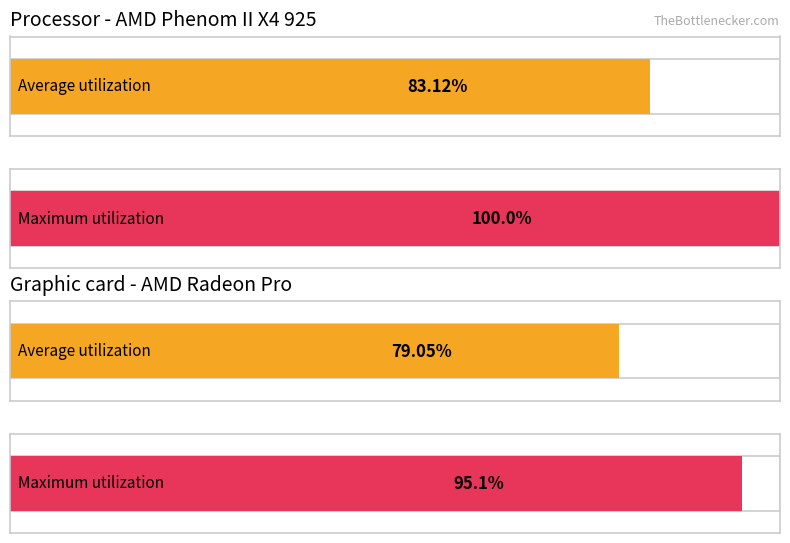

True or false: Precio maximo has a value of 10537 at 7000.

False